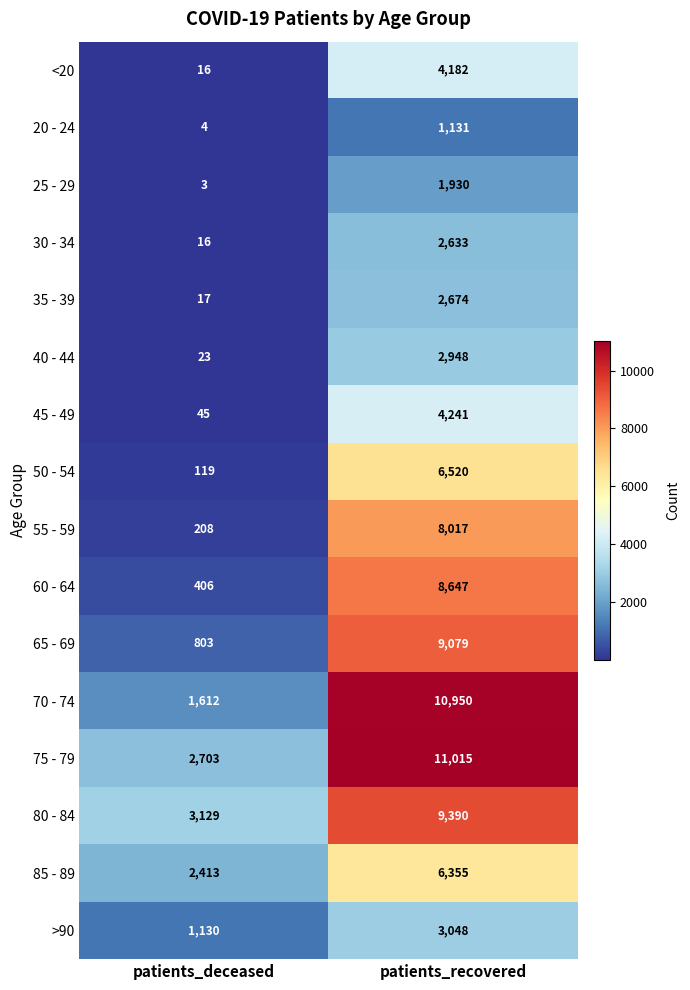

What is the sum of the 25 - 29 values at patients_deceased and patients_recovered?

1933